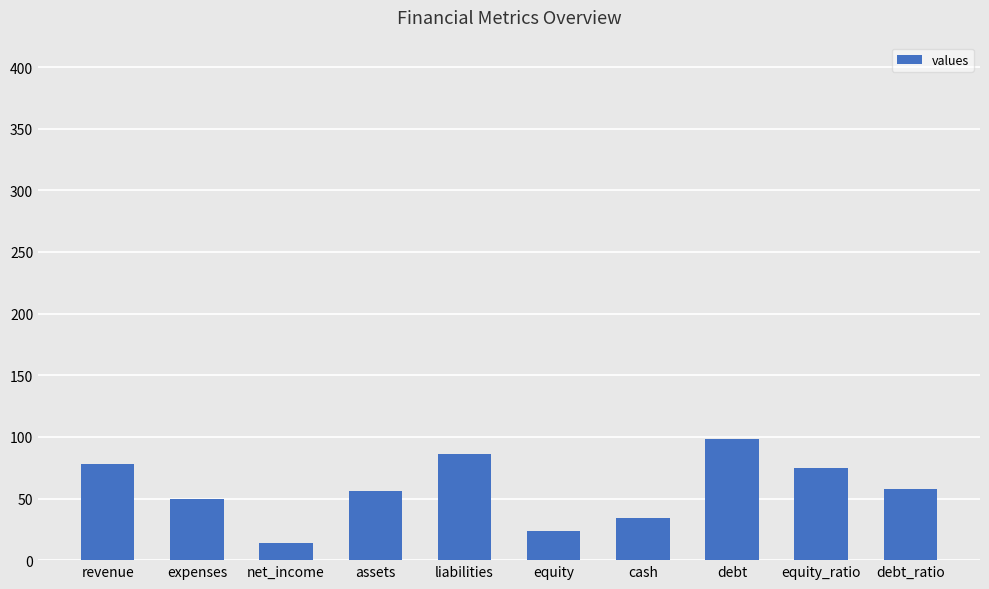

Reading left to right, transcribe all the data shown in this chart.

78	50	14	56	86	24	34	98	75	58